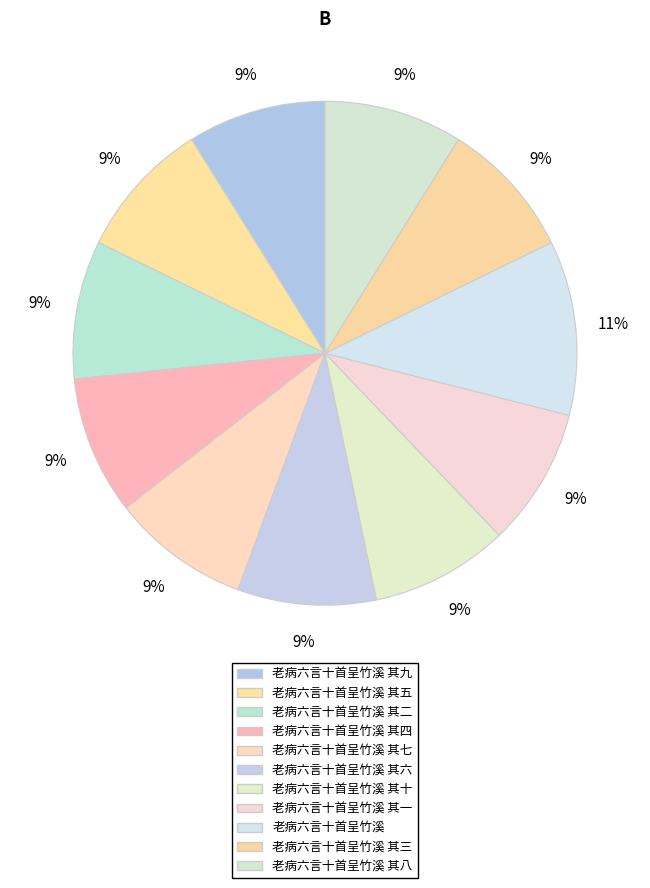

Which slice is the largest?

老病六言十首呈竹溪